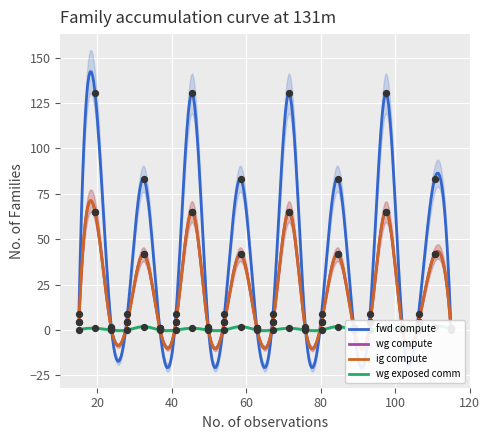

Which series has the largest total across all categories?

fwd compute